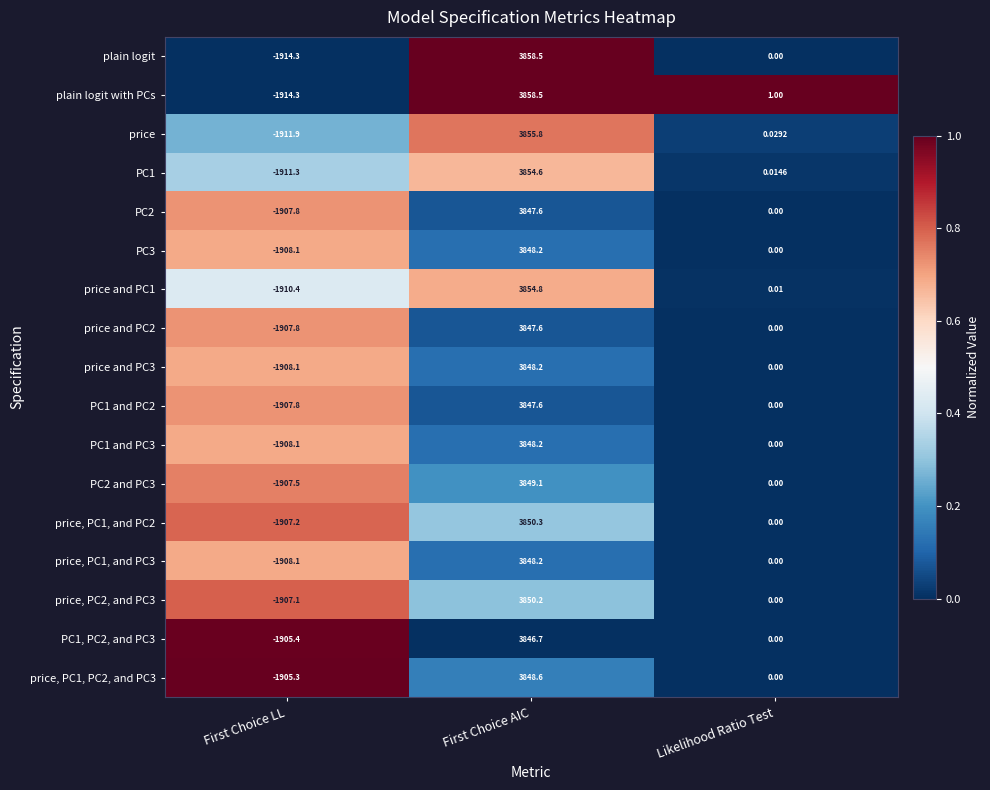

What is the total value across all series at First Choice AIC?

65462.7